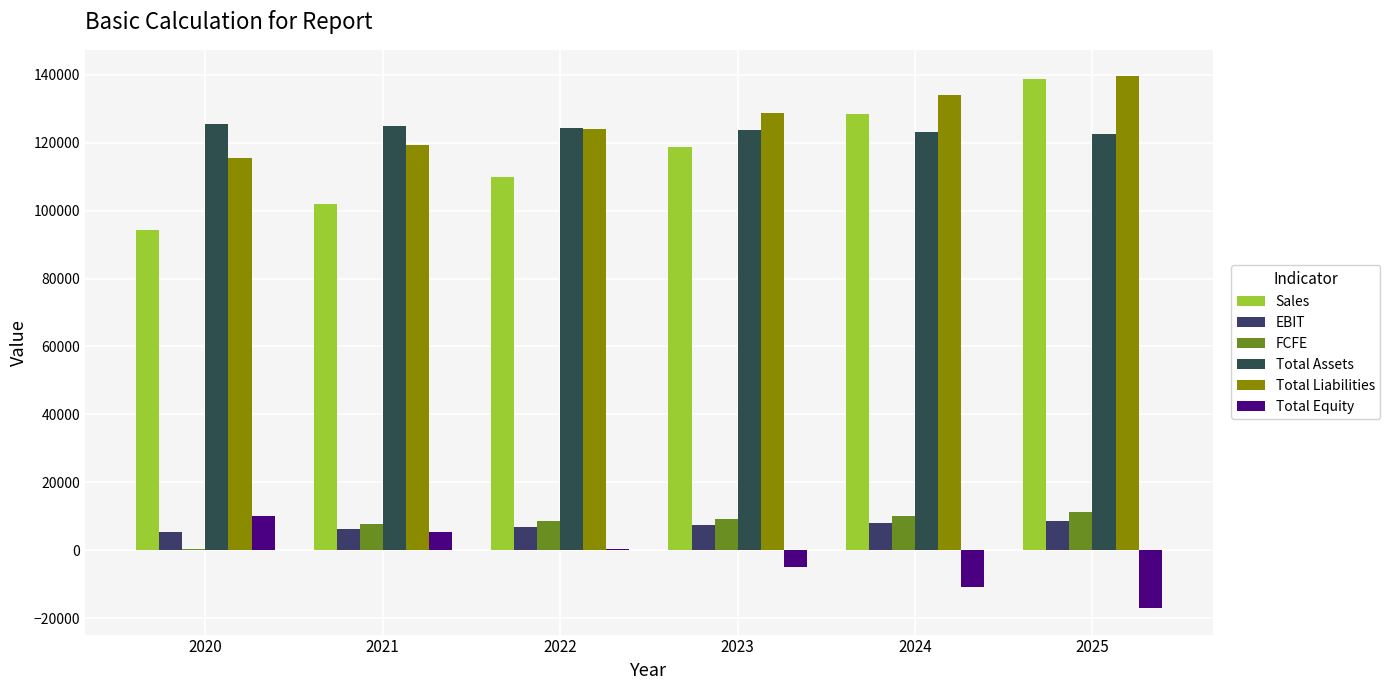

Are the bars grouped side by side (vs. stacked)?

Yes